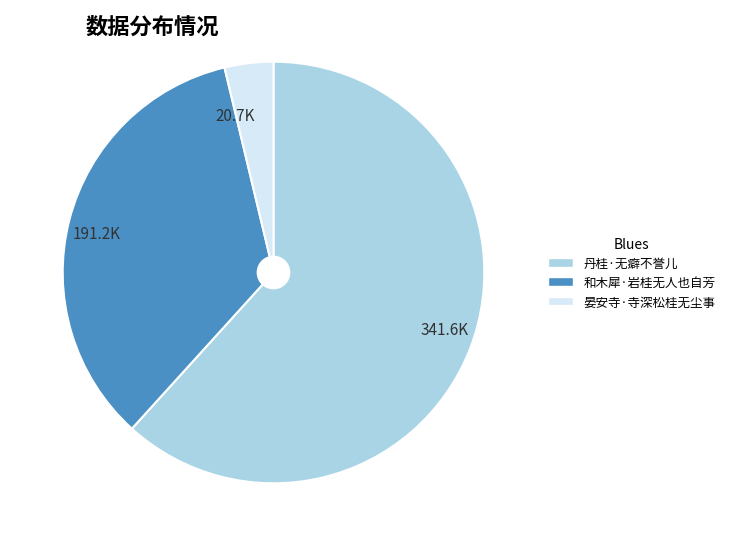

Combined, do 341.6K and 191.2K account for over 50%?

Yes